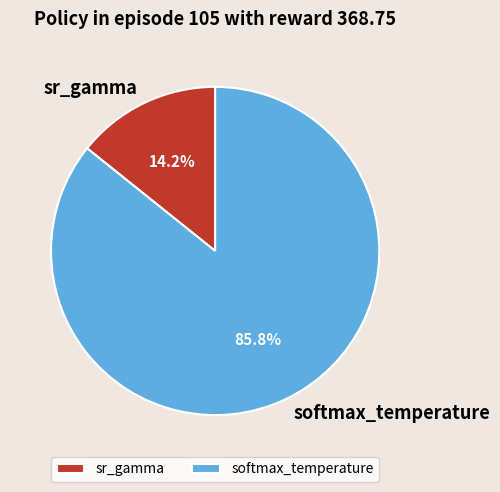

Which has a higher value, sr_gamma or softmax_temperature?

softmax_temperature